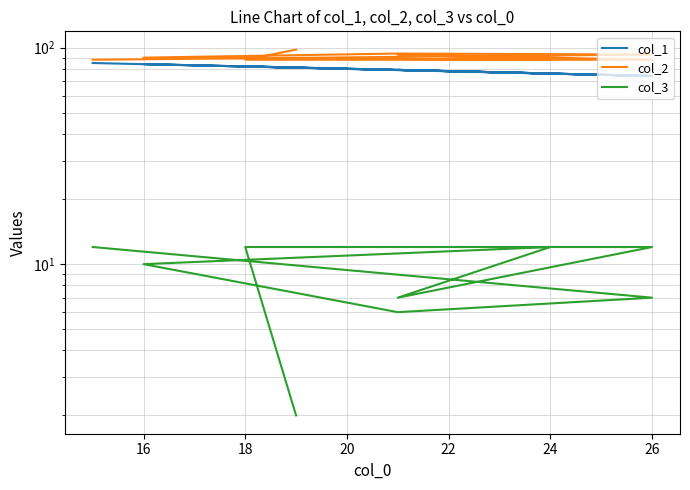

How many interior local valleys does the col_1 series have?

3